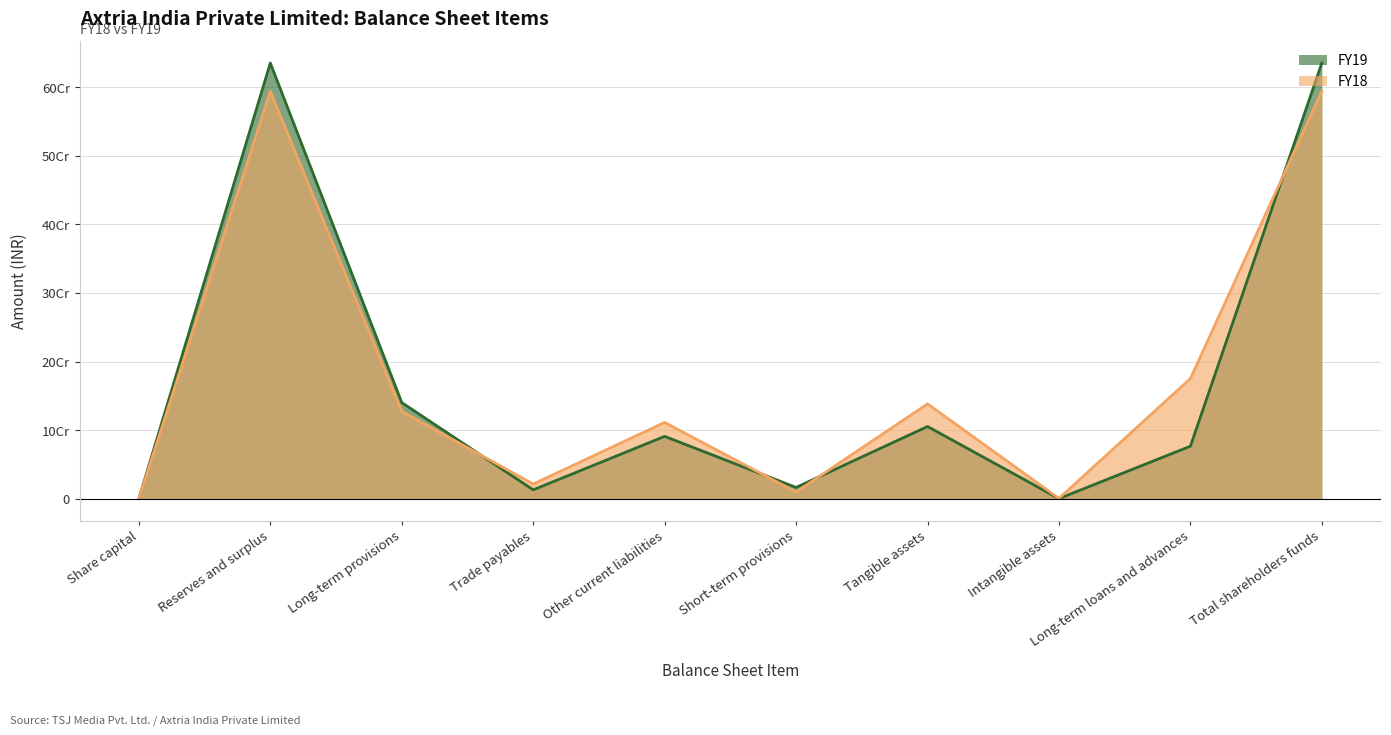

The FY19 series shows 20422225 at Trade payables. True or false?

False